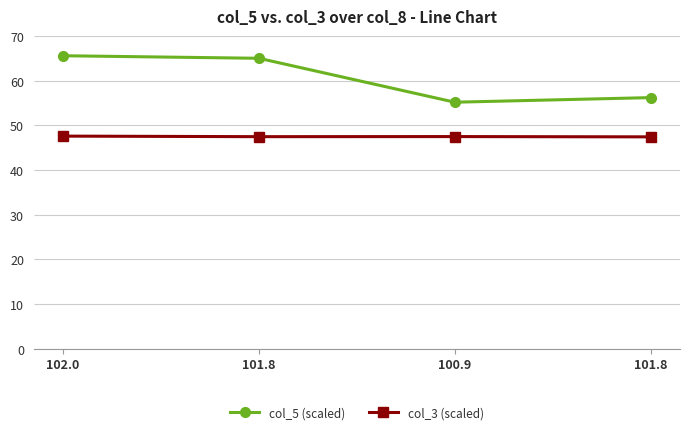

Reading right to left, transcribe all the data shown in this chart.

col_5 (scaled): 101.8=56.2	100.9=55.2	101.8=65.0	102.0=65.6
col_3 (scaled): 101.8=47.4	100.9=47.5	101.8=47.5	102.0=47.6